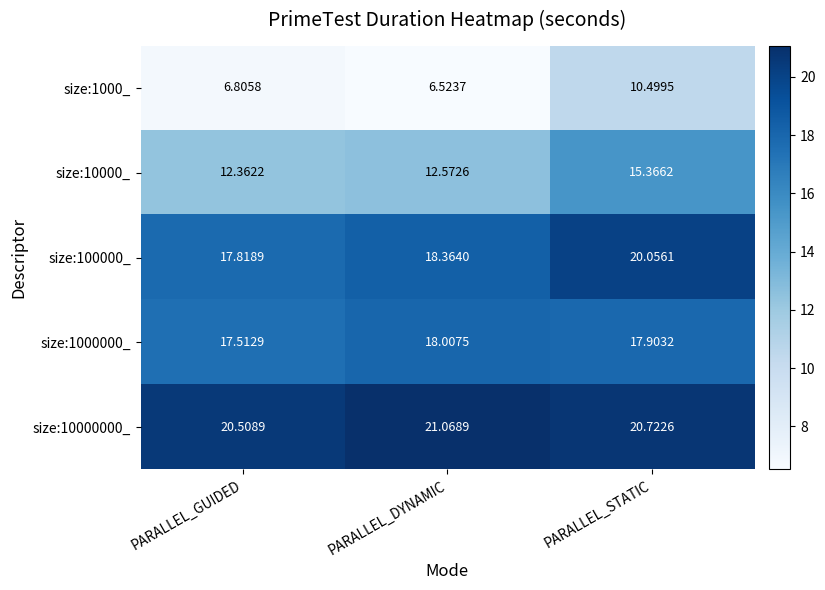

Where does the size:100000_ series first go above 18?

PARALLEL_DYNAMIC